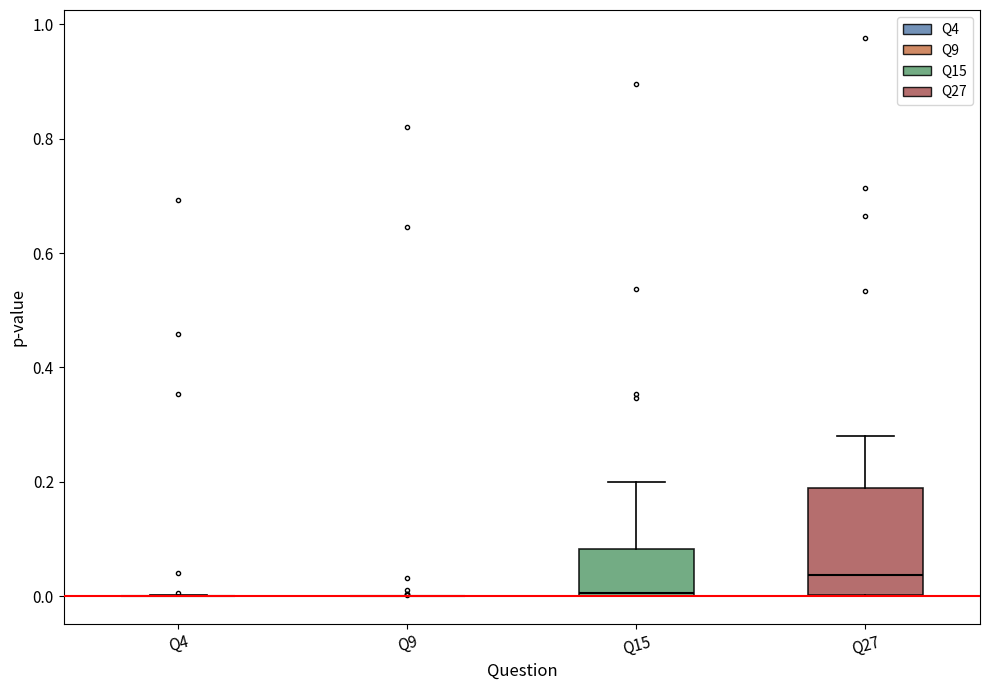

Reading left to right, read every box against the y-axis: the position of its median line, the range the box covers, and the ends of its whiskers. The values are not printed on the chart, so give them approximately, as read against the axis.

Q4: box collapsed to a line at 0.00, whiskers 0.00 to 0.00
Q9: box collapsed to a line at 0.00, whiskers 0.00 to 0.00
Q15: median 0.00, box 0.00 to 0.08, whiskers 0.00 to 0.20
Q27: median 0.04, box 0.00 to 0.18, whiskers 0.00 to 0.28